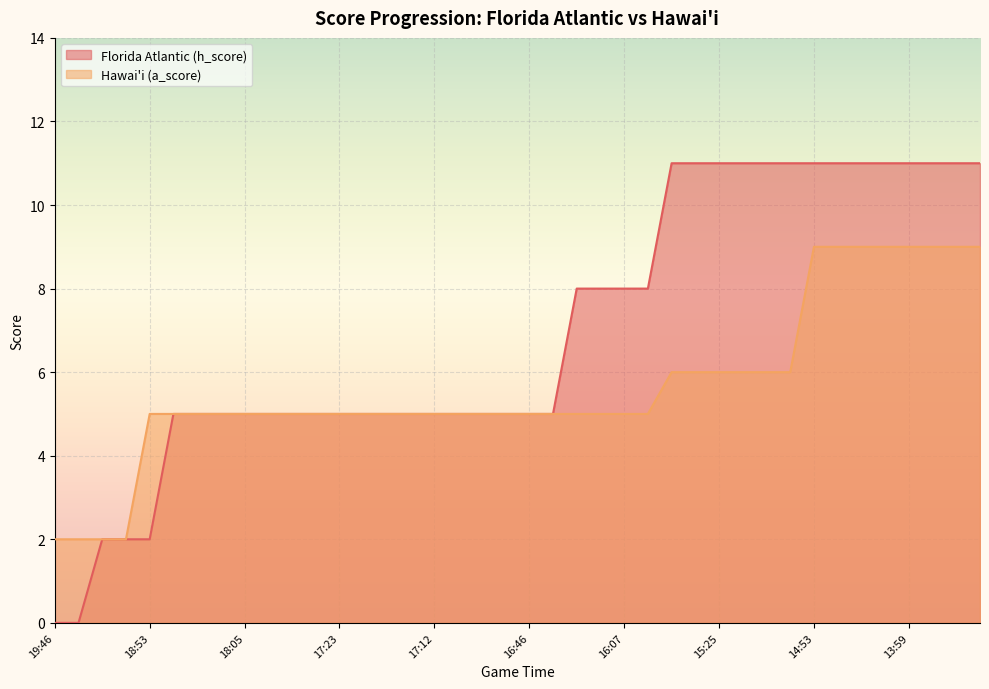

Where does the Hawai'i (a_score) series first go above 5?

26